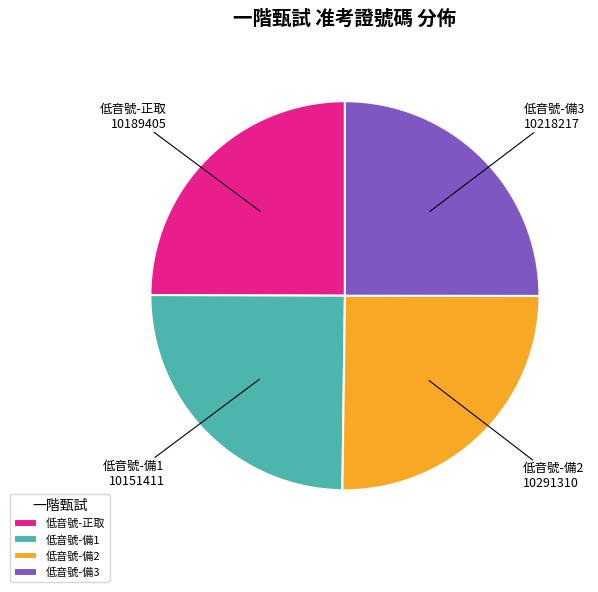

Does 低音號-備1 account for over 50% of the chart?

No